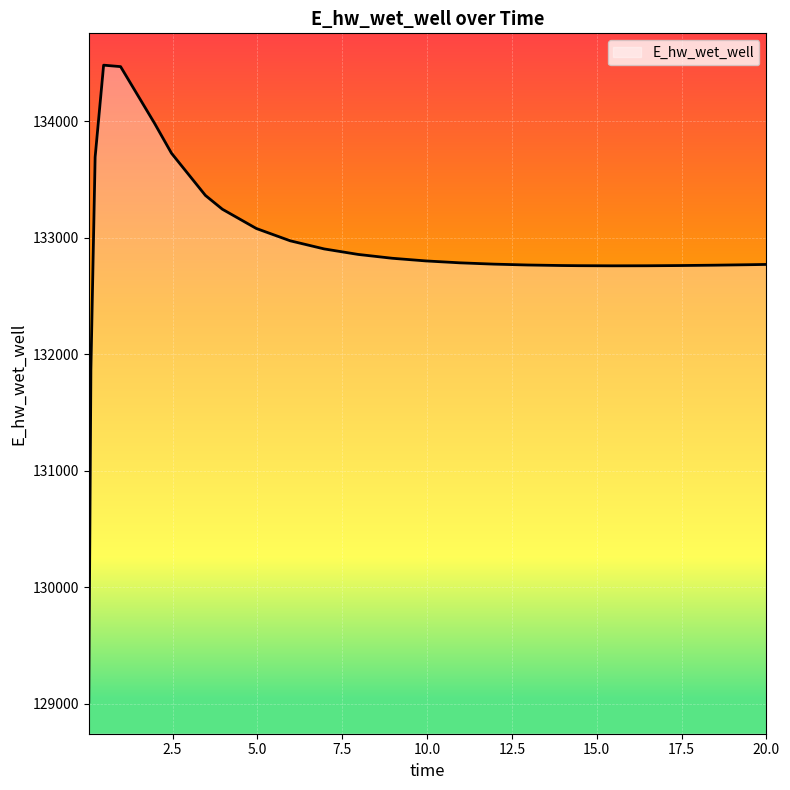

What is the smallest value displayed?

129015.6